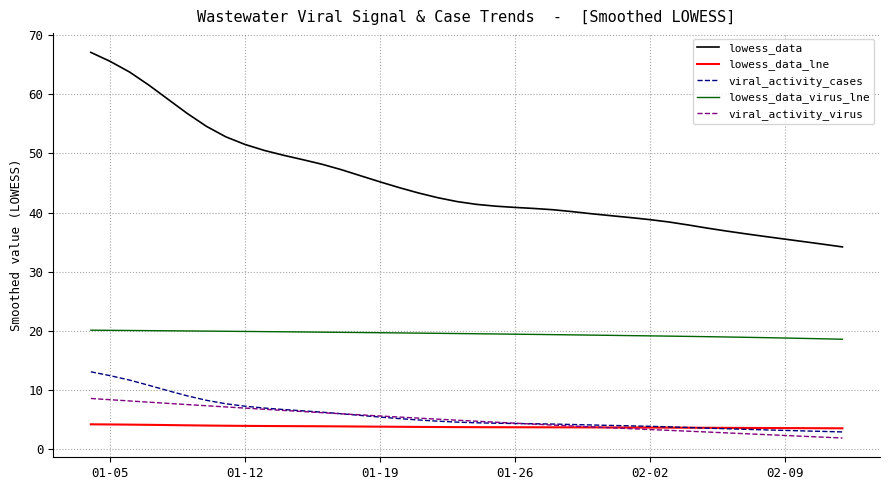

What is the minimum value for viral_activity_virus?

1.9